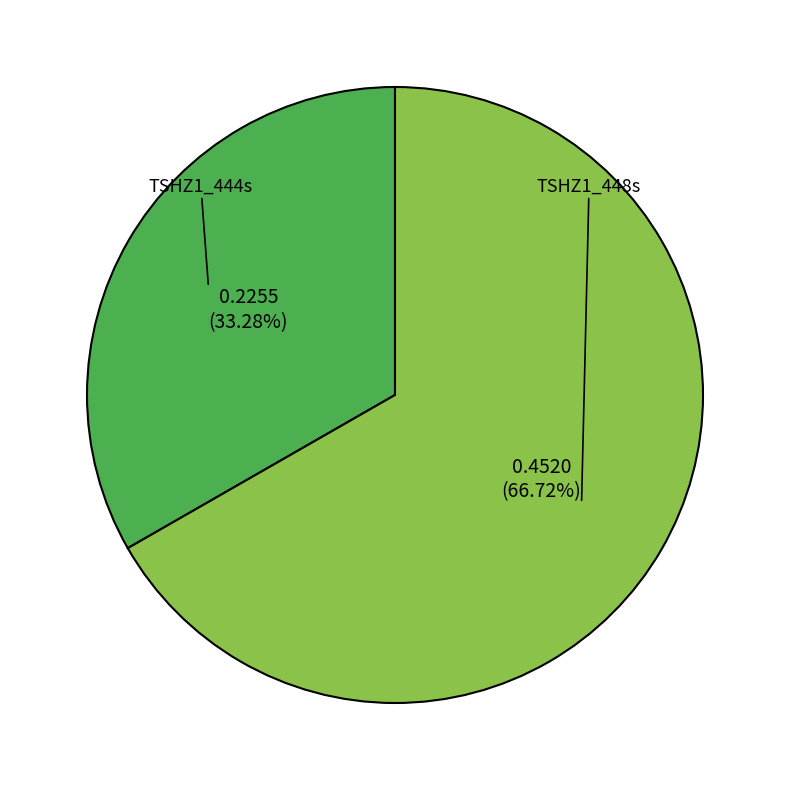

Between TSHZ1_444s and TSHZ1_448s, which is larger?

TSHZ1_448s